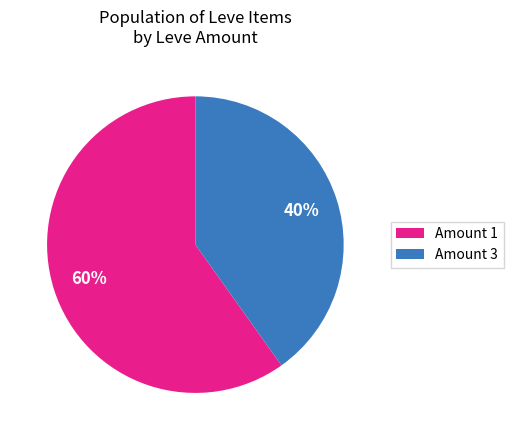

Which category has the smallest portion of the pie?

Amount 3